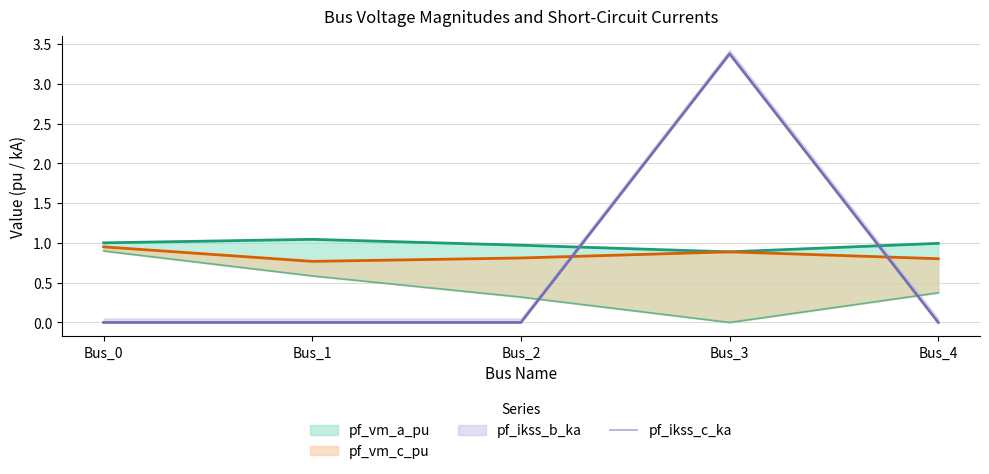

Which category has the highest value across all series?

Bus_3